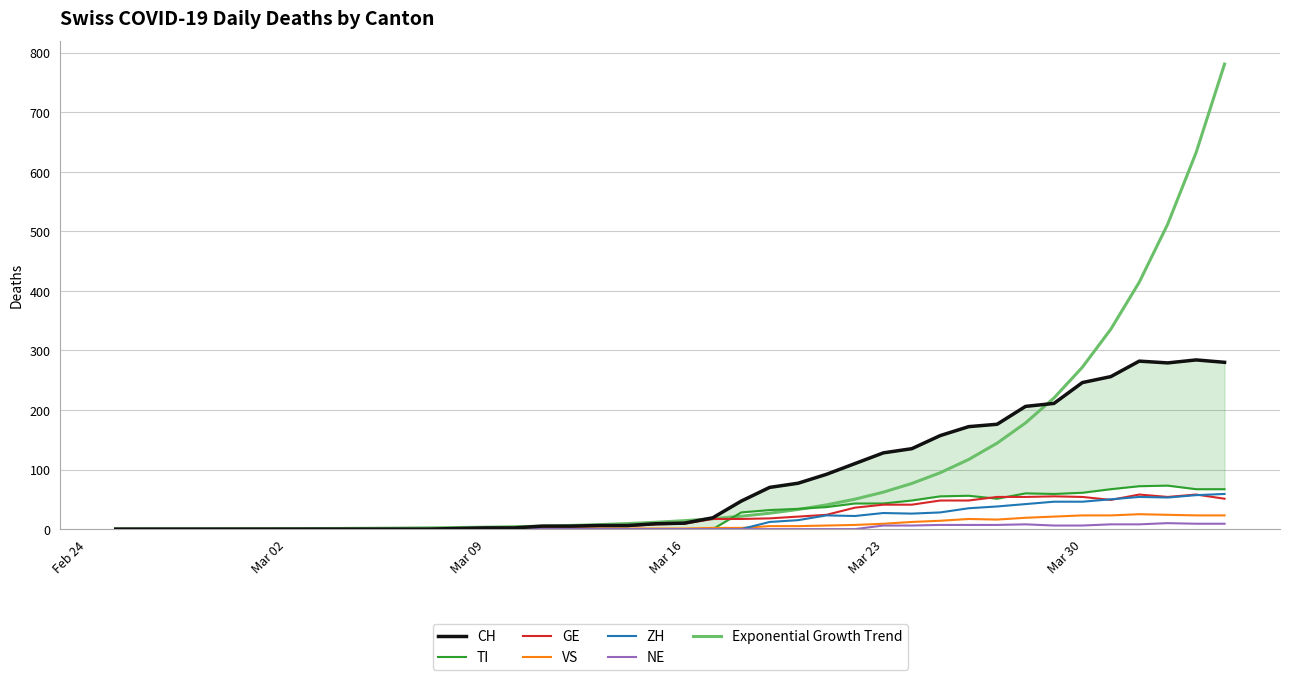

At how many categories does at least one series exceed 31?

18